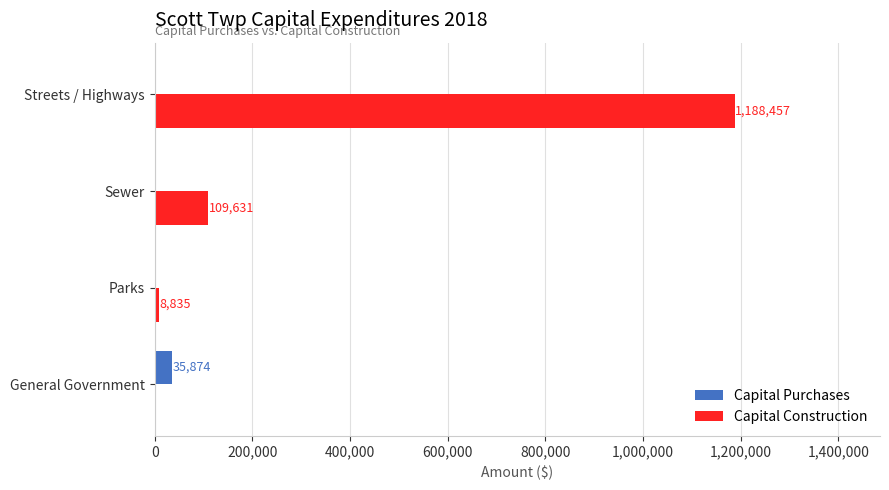

Which series changed the most between General Government and Streets / Highways?

Capital Construction